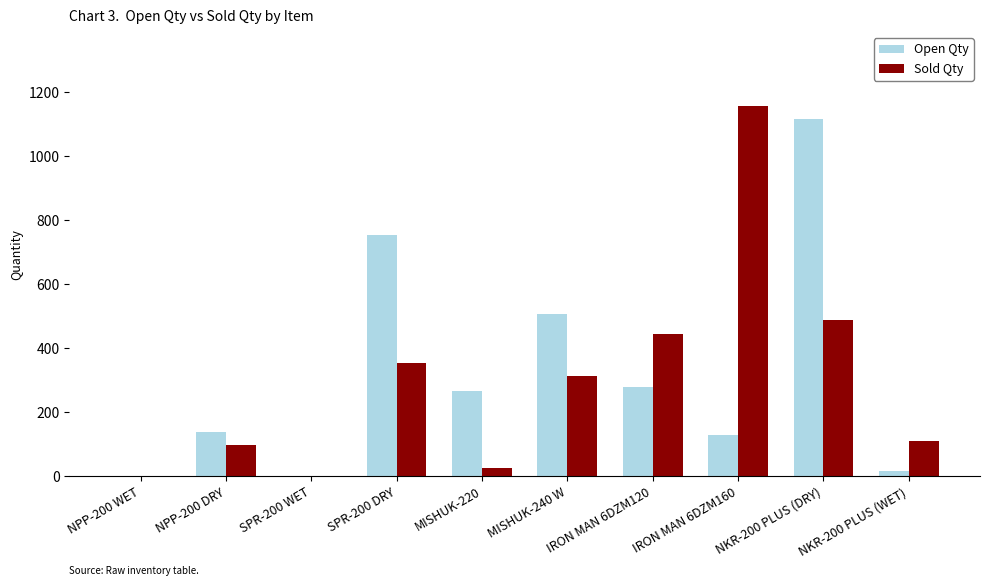

What are all the series names shown in the legend?

Open Qty, Sold Qty